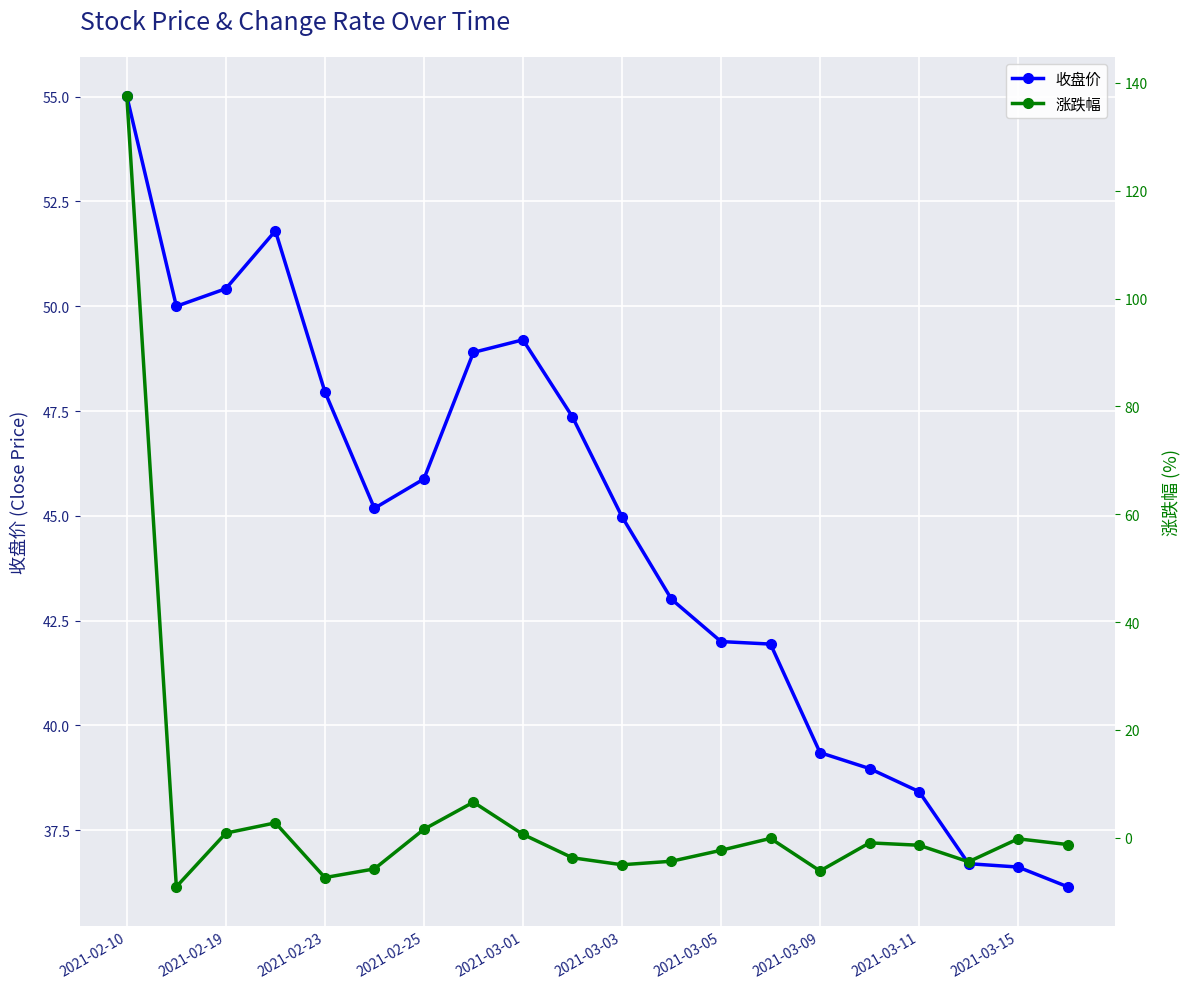

In 收盘价, how many points are higher than both neighbors (excluding endpoints)?

2